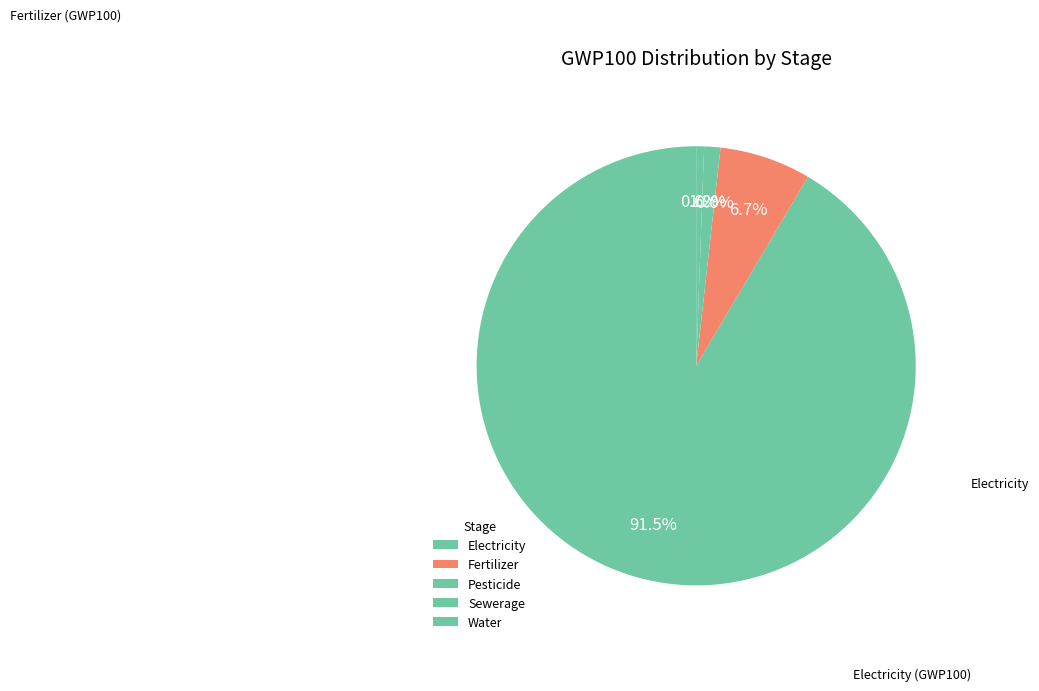

To the nearest percent, what is the average slice percentage?

20%